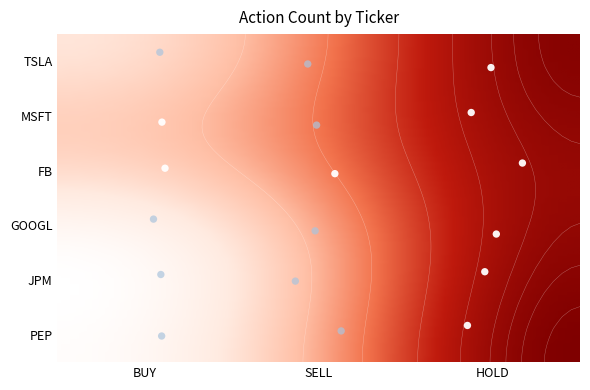

True or false: TSLA has a value of 62 at SELL.

False